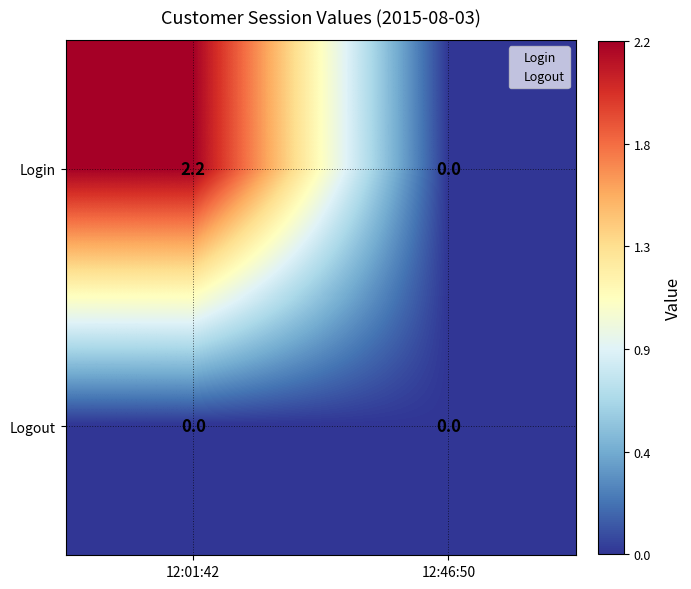

At which category is the sum across all series the highest?

12:01:42